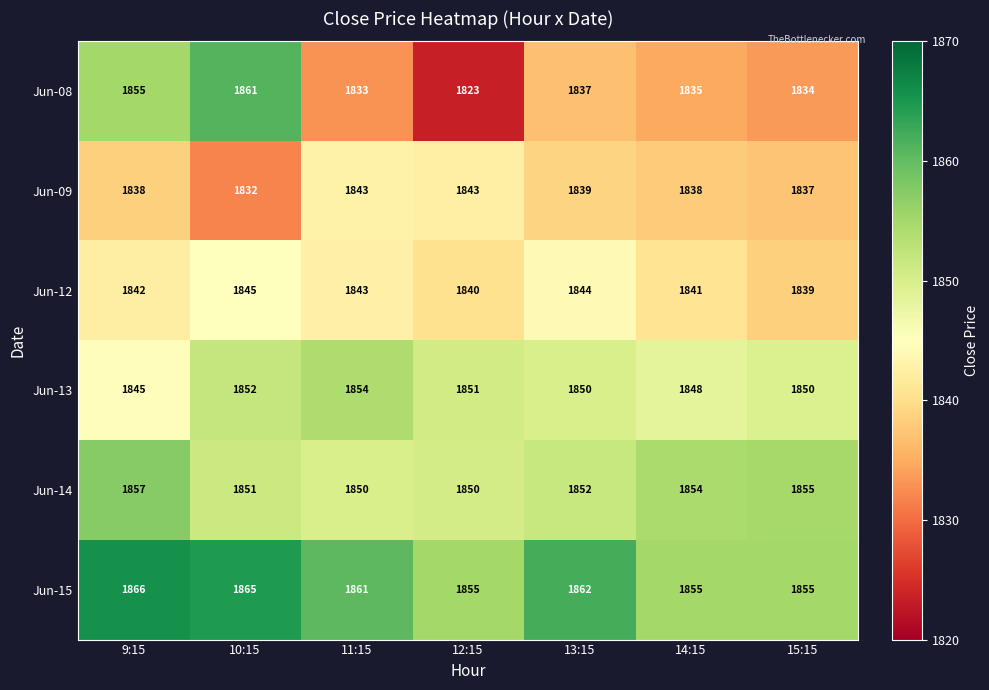

True or false: Jun-13 has a value of 1851 at 12:15.

True